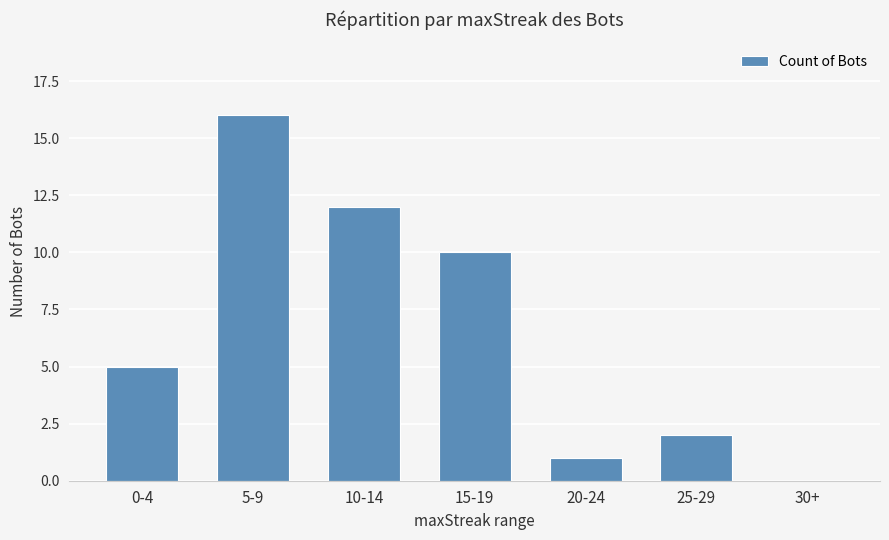

How many distinct data groups are displayed?

1